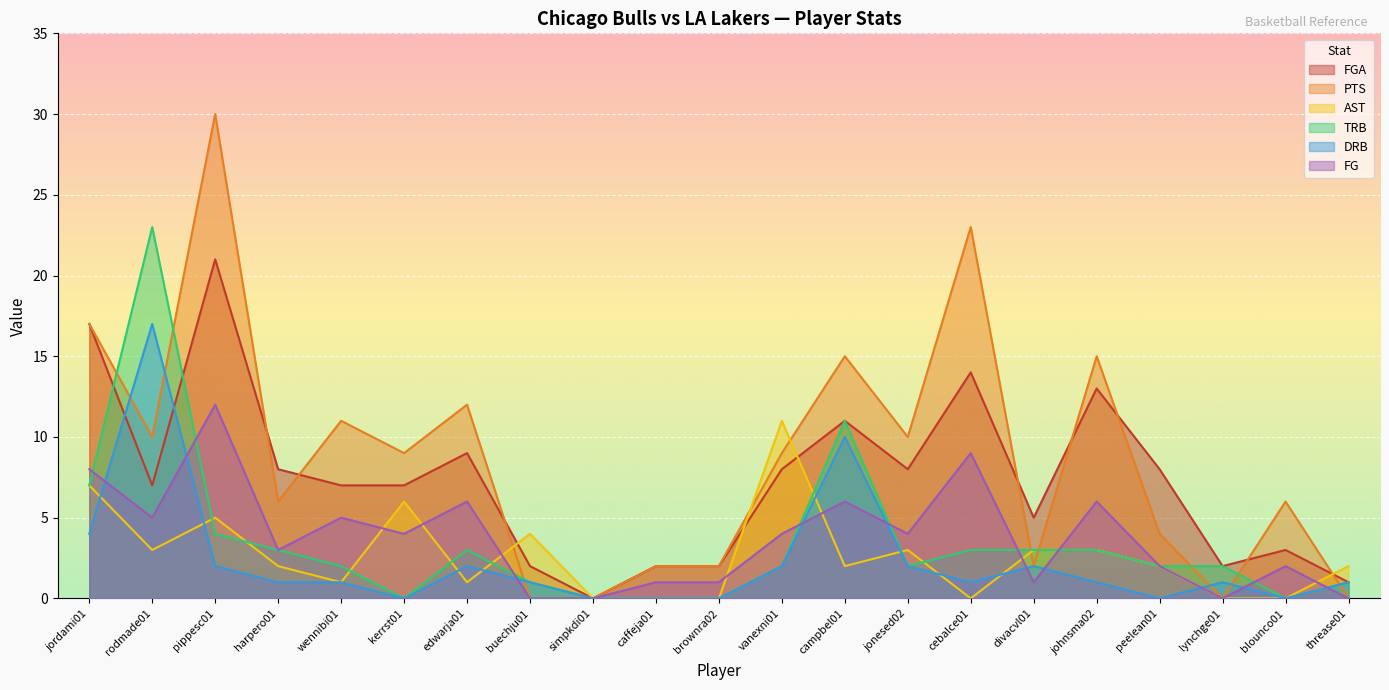

Which series ends up on top after the final intersection of TRB and FG?

TRB